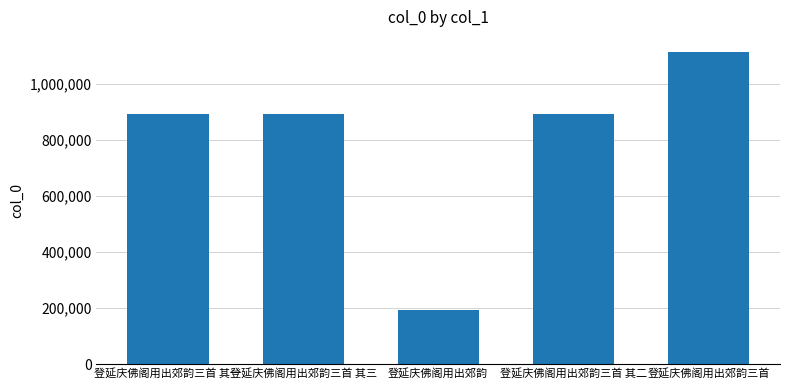

Read the value at 登延庆佛阁用出郊韵三首 其一.

890699